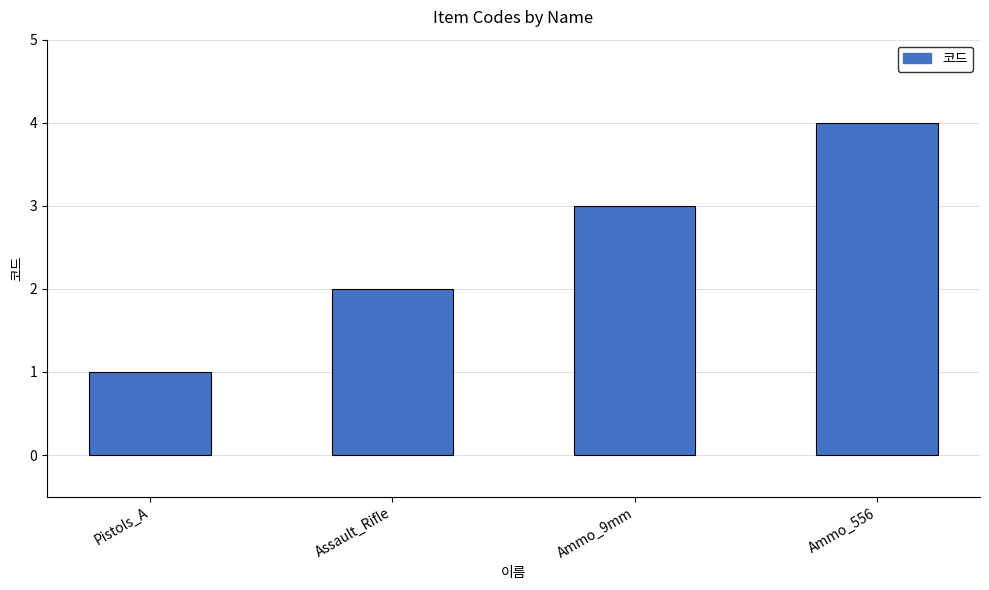

What is the greatest value displayed?

4